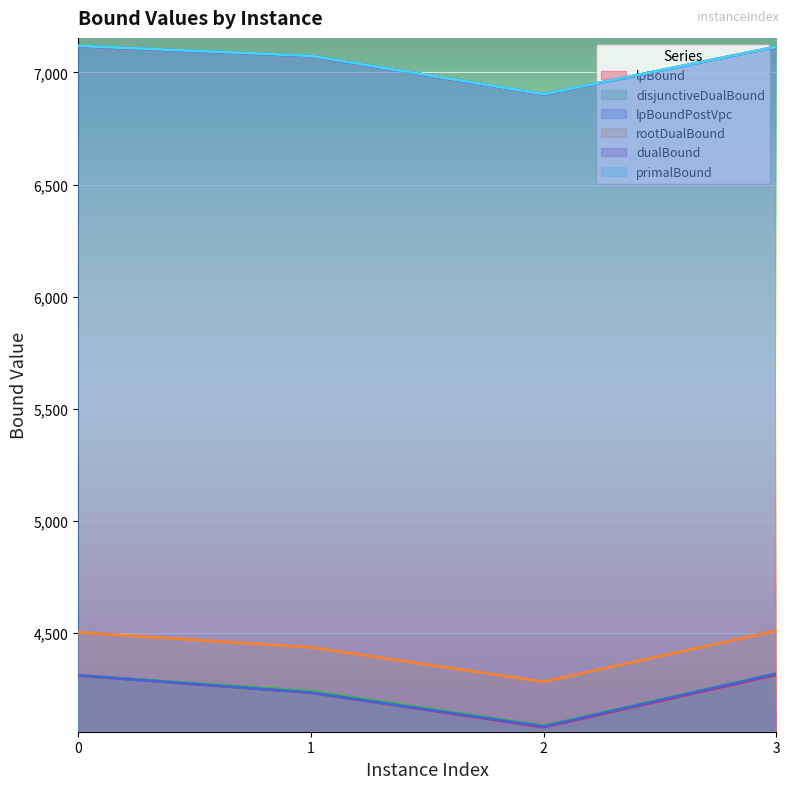

What is the value of the lpBoundPostVpc point at the 4th from the left?

4317.3